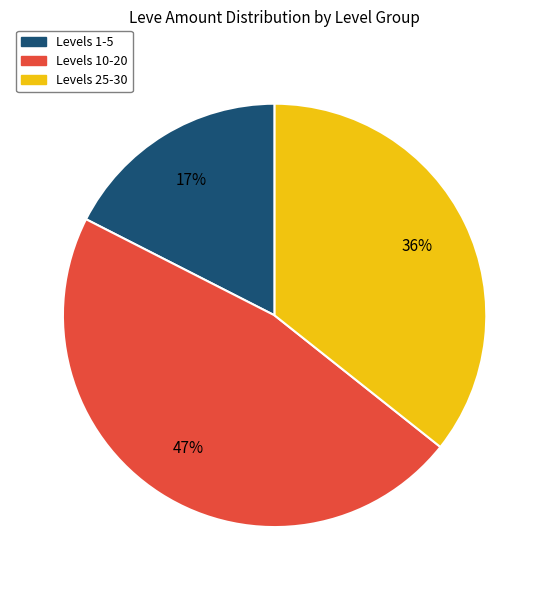

To the nearest percent, what is the average slice percentage?

33%